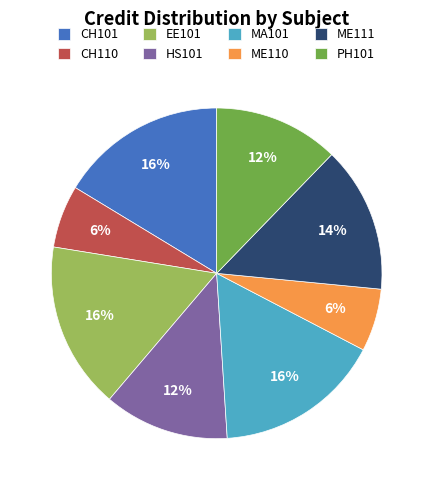

The MA101 slice represents 16% of the pie. True or false?

True